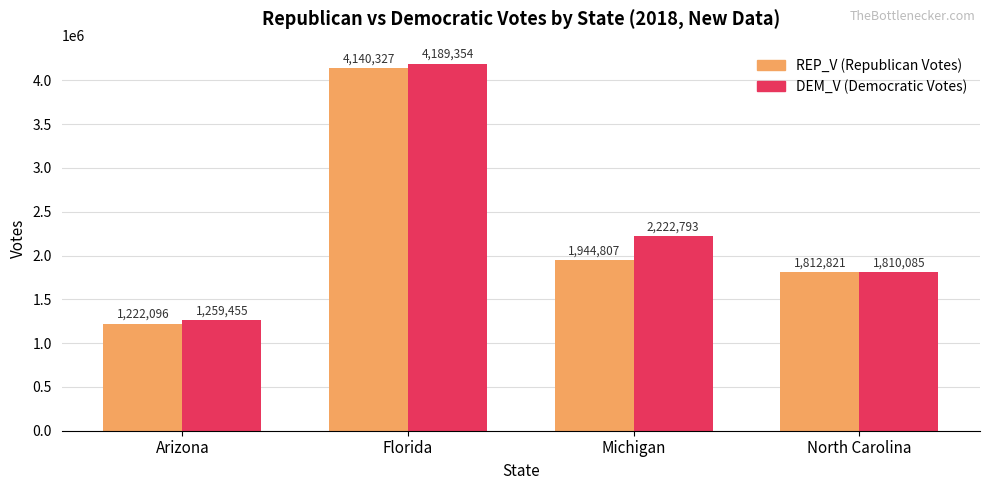

How many categories are shown in the chart?

4